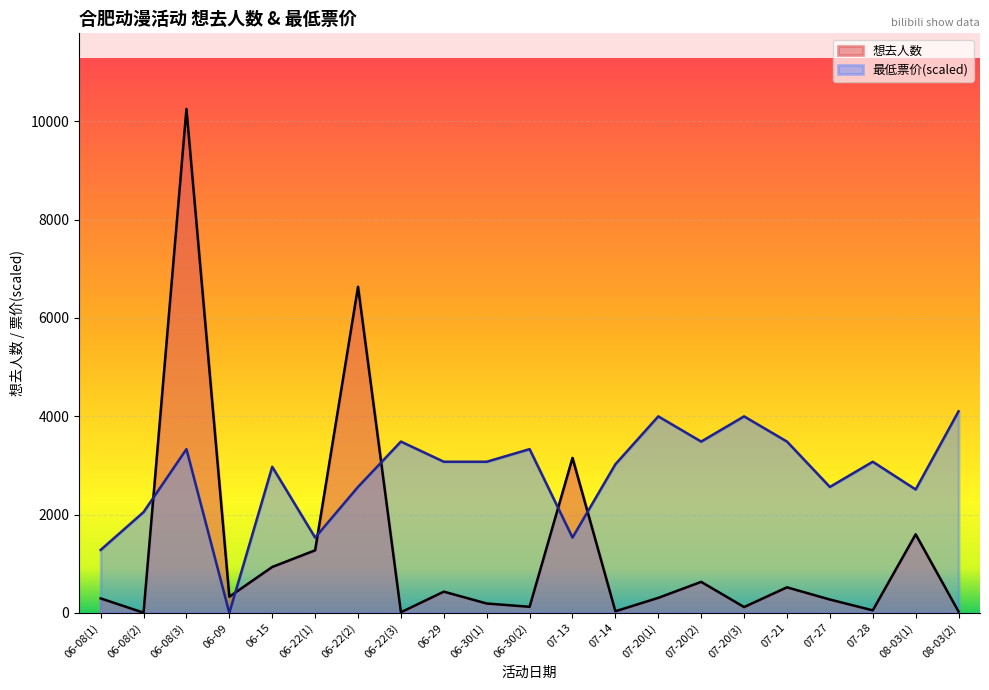

What are all the series names shown in the legend?

想去人数, 最低票价(scaled)